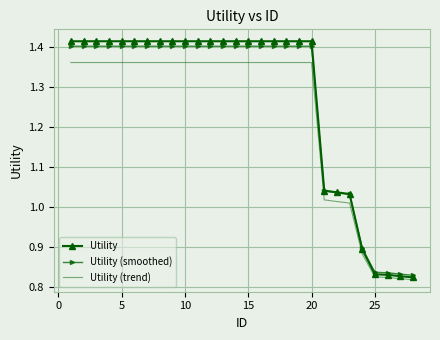

Which series has the widest spread of values?

Utility